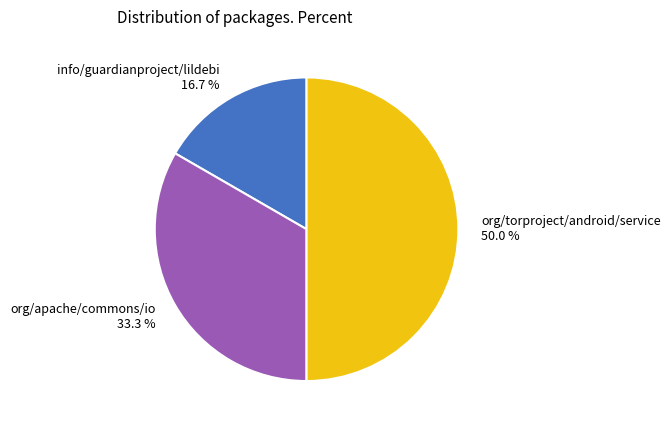

To the nearest percent, what portion does org/apache/commons/io represent?

33%